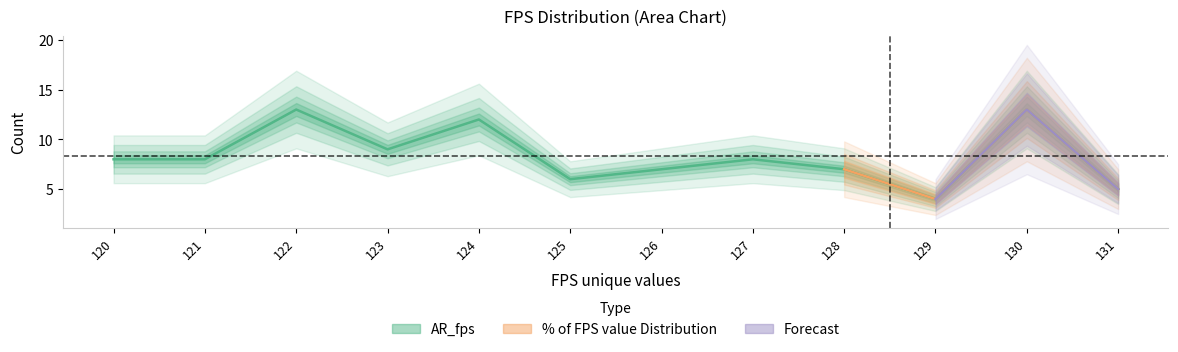

Does the chart have visible grid lines?

No